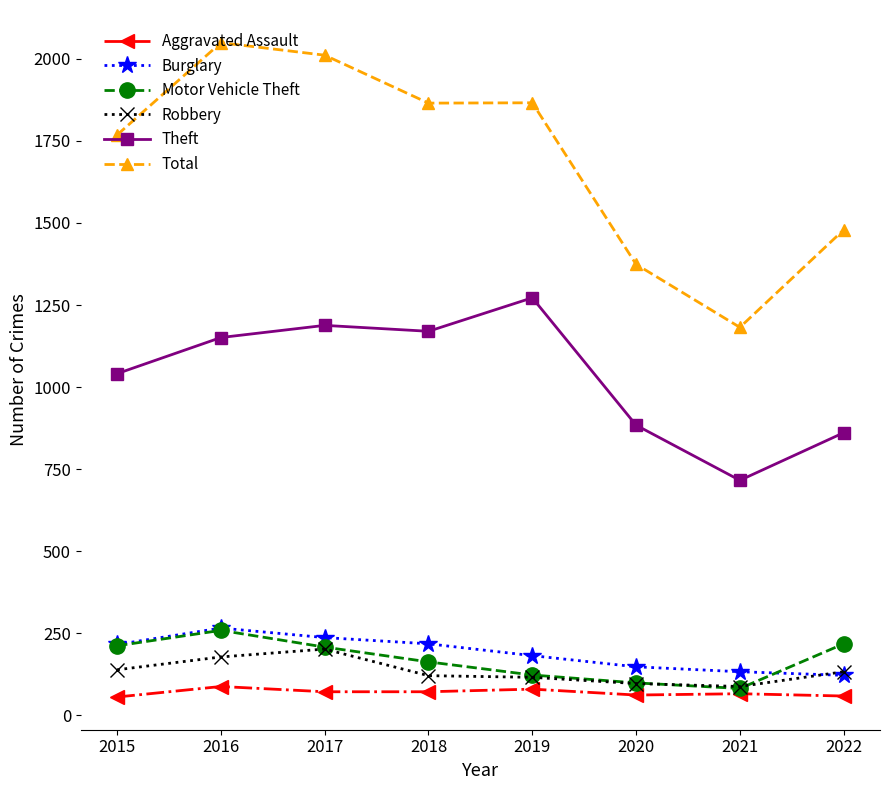

What is the smallest value displayed?

56